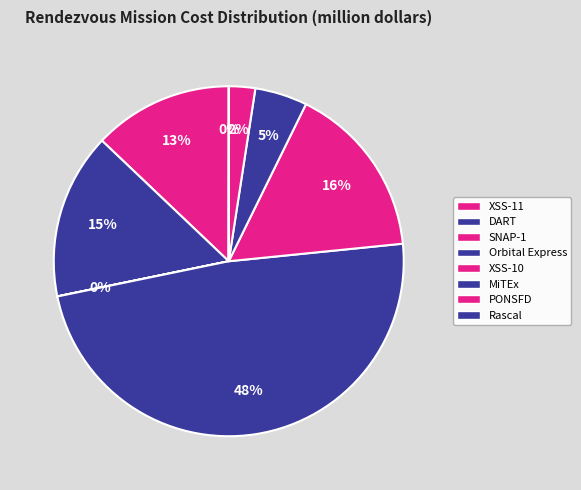

How many segments does this pie chart have?

8